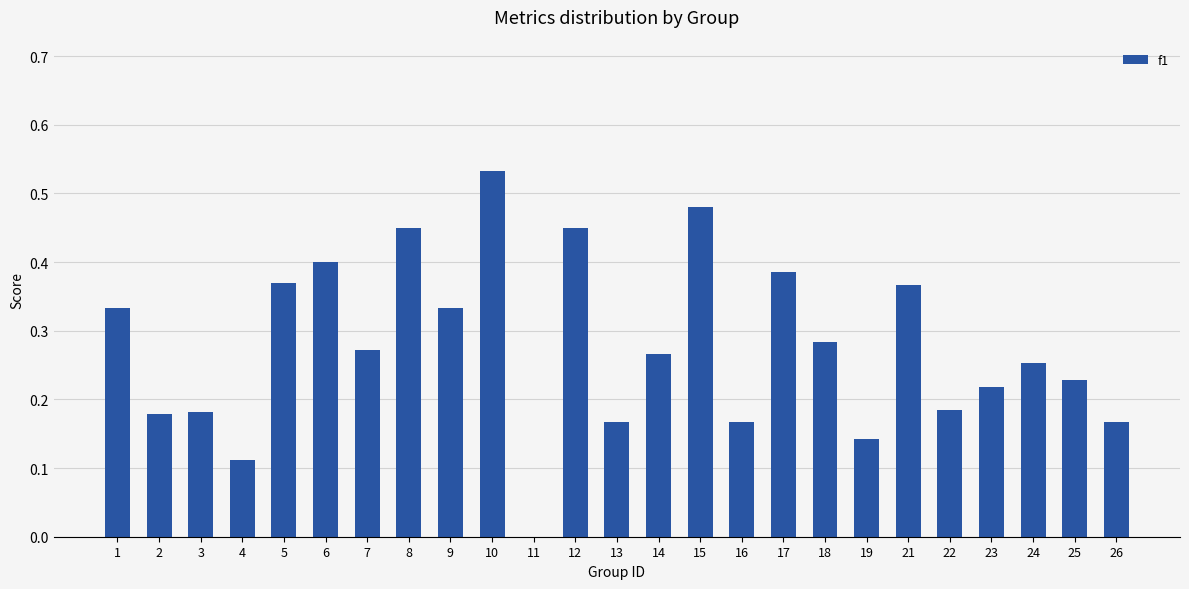

Are the bars horizontal?

No